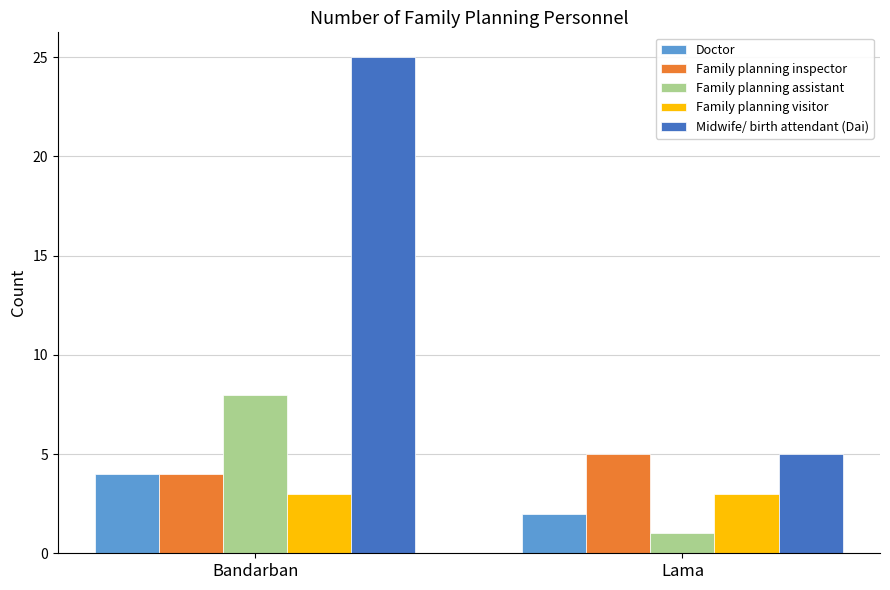

List the series in order of their peak value, lowest first.

Family planning visitor, Doctor, Family planning inspector, Family planning assistant, Midwife/ birth attendant (Dai)